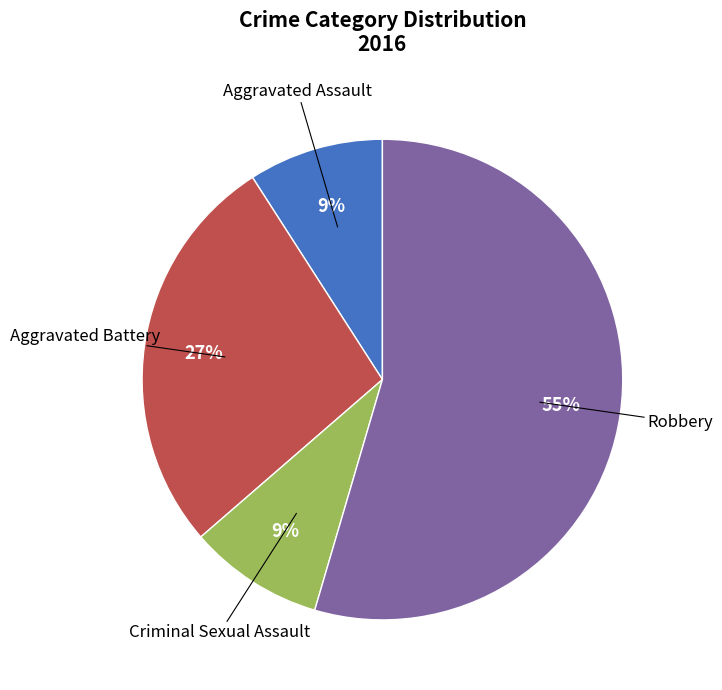

To the nearest percent, what is the average slice percentage?

25%